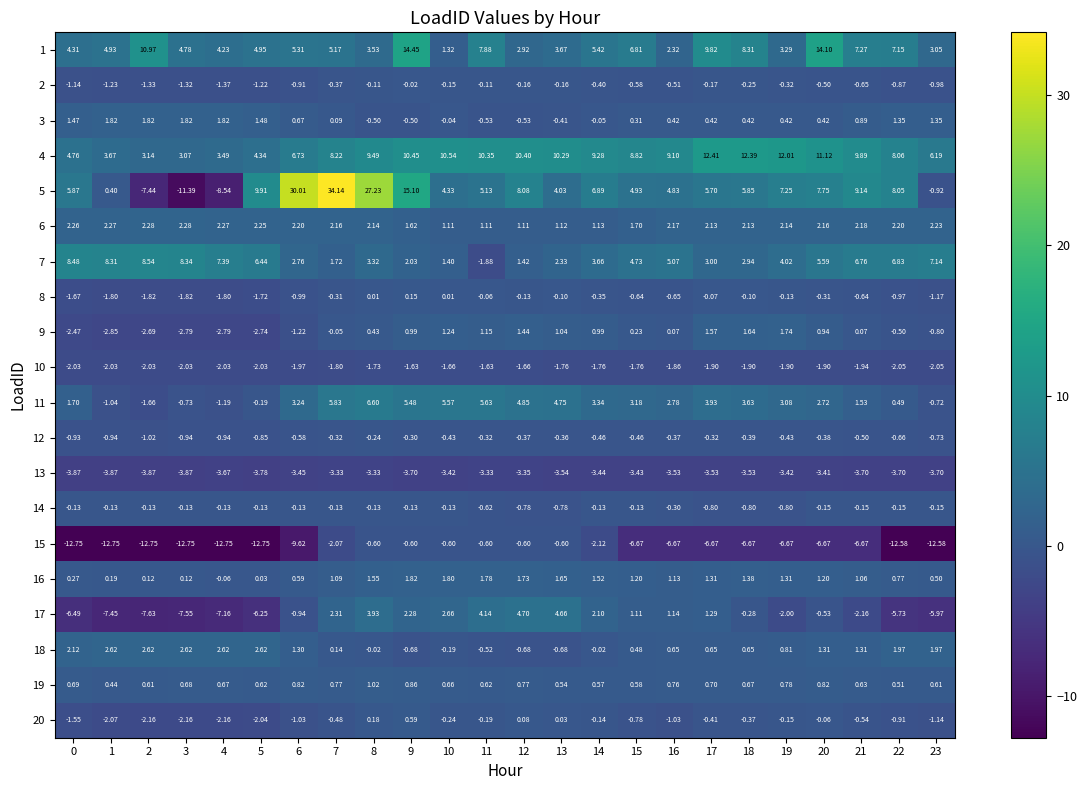

Reading right to left, list all the values displayed in this chart.

1: 23=3.0	22=7.2	21=7.3	20=14.1	19=3.3	18=8.3	17=9.8	16=2.3	15=6.8	14=5.4	13=3.7	12=2.9	11=7.9	10=1.3	9=14.4	8=3.5	7=5.2	6=5.3	5=5.0	4=4.2	3=4.8	2=11.0	1=4.9	0=4.3
2: 23=-1.0	22=-0.9	21=-0.7	20=-0.5	19=-0.3	18=-0.2	17=-0.2	16=-0.5	15=-0.6	14=-0.4	13=-0.2	12=-0.2	11=-0.1	10=-0.1	9=-0.0	8=-0.1	7=-0.4	6=-0.9	5=-1.2	4=-1.4	3=-1.3	2=-1.3	1=-1.2	0=-1.1
3: 23=1.4	22=1.4	21=0.9	20=0.4	19=0.4	18=0.4	17=0.4	16=0.4	15=0.3	14=-0.1	13=-0.4	12=-0.5	11=-0.5	10=-0.0	9=-0.5	8=-0.5	7=0.1	6=0.7	5=1.5	4=1.8	3=1.8	2=1.8	1=1.8	0=1.5
4: 23=6.2	22=8.1	21=9.9	20=11.1	19=12.0	18=12.4	17=12.4	16=9.1	15=8.8	14=9.3	13=10.3	12=10.4	11=10.3	10=10.5	9=10.4	8=9.5	7=8.2	6=6.7	5=4.3	4=3.5	3=3.1	2=3.1	1=3.7	0=4.8
5: 23=-0.9	22=8.1	21=9.1	20=7.8	19=7.2	18=5.8	17=5.7	16=4.8	15=4.9	14=6.9	13=4.0	12=8.1	11=5.1	10=4.3	9=15.1	8=27.2	7=34.1	6=30.0	5=9.9	4=-8.5	3=-11.4	2=-7.4	1=0.4	0=5.9
6: 23=2.2	22=2.2	21=2.2	20=2.2	19=2.1	18=2.1	17=2.1	16=2.2	15=1.7	14=1.1	13=1.1	12=1.1	11=1.1	10=1.1	9=1.6	8=2.1	7=2.2	6=2.2	5=2.2	4=2.3	3=2.3	2=2.3	1=2.3	0=2.3
7: 23=7.1	22=6.8	21=6.8	20=5.6	19=4.0	18=2.9	17=3.0	16=5.1	15=4.7	14=3.7	13=2.3	12=1.4	11=-1.9	10=1.4	9=2.0	8=3.3	7=1.7	6=2.8	5=6.4	4=7.4	3=8.3	2=8.5	1=8.3	0=8.5
8: 23=-1.2	22=-1.0	21=-0.6	20=-0.3	19=-0.1	18=-0.1	17=-0.1	16=-0.7	15=-0.6	14=-0.3	13=-0.1	12=-0.1	11=-0.1	10=0.0	9=0.1	8=0.0	7=-0.3	6=-1.0	5=-1.7	4=-1.8	3=-1.8	2=-1.8	1=-1.8	0=-1.7
9: 23=-0.8	22=-0.5	21=0.1	20=0.9	19=1.7	18=1.6	17=1.6	16=0.1	15=0.2	14=1.0	13=1.0	12=1.4	11=1.1	10=1.2	9=1.0	8=0.4	7=-0.1	6=-1.2	5=-2.7	4=-2.8	3=-2.8	2=-2.7	1=-2.9	0=-2.5
10: 23=-2.0	22=-2.0	21=-1.9	20=-1.9	19=-1.9	18=-1.9	17=-1.9	16=-1.9	15=-1.8	14=-1.8	13=-1.8	12=-1.7	11=-1.6	10=-1.7	9=-1.6	8=-1.7	7=-1.8	6=-2.0	5=-2.0	4=-2.0	3=-2.0	2=-2.0	1=-2.0	0=-2.0
11: 23=-0.7	22=0.5	21=1.5	20=2.7	19=3.1	18=3.6	17=3.9	16=2.8	15=3.2	14=3.3	13=4.8	12=4.8	11=5.6	10=5.6	9=5.5	8=6.6	7=5.8	6=3.2	5=-0.2	4=-1.2	3=-0.7	2=-1.7	1=-1.0	0=1.7
12: 23=-0.7	22=-0.7	21=-0.5	20=-0.4	19=-0.4	18=-0.4	17=-0.3	16=-0.4	15=-0.5	14=-0.5	13=-0.4	12=-0.4	11=-0.3	10=-0.4	9=-0.3	8=-0.2	7=-0.3	6=-0.6	5=-0.8	4=-0.9	3=-0.9	2=-1.0	1=-0.9	0=-0.9
13: 23=-3.7	22=-3.7	21=-3.7	20=-3.4	19=-3.4	18=-3.5	17=-3.5	16=-3.5	15=-3.4	14=-3.4	13=-3.5	12=-3.4	11=-3.3	10=-3.4	9=-3.7	8=-3.3	7=-3.3	6=-3.5	5=-3.8	4=-3.7	3=-3.9	2=-3.9	1=-3.9	0=-3.9
14: 23=-0.1	22=-0.1	21=-0.1	20=-0.1	19=-0.8	18=-0.8	17=-0.8	16=-0.3	15=-0.1	14=-0.1	13=-0.8	12=-0.8	11=-0.6	10=-0.1	9=-0.1	8=-0.1	7=-0.1	6=-0.1	5=-0.1	4=-0.1	3=-0.1	2=-0.1	1=-0.1	0=-0.1
15: 23=-12.6	22=-12.6	21=-6.7	20=-6.7	19=-6.7	18=-6.7	17=-6.7	16=-6.7	15=-6.7	14=-2.1	13=-0.6	12=-0.6	11=-0.6	10=-0.6	9=-0.6	8=-0.6	7=-2.1	6=-9.6	5=-12.8	4=-12.8	3=-12.8	2=-12.8	1=-12.8	0=-12.8
16: 23=0.5	22=0.8	21=1.1	20=1.2	19=1.3	18=1.4	17=1.3	16=1.1	15=1.2	14=1.5	13=1.6	12=1.7	11=1.8	10=1.8	9=1.8	8=1.6	7=1.1	6=0.6	5=0.0	4=-0.1	3=0.1	2=0.1	1=0.2	0=0.3
17: 23=-6.0	22=-5.7	21=-2.2	20=-0.5	19=-2.0	18=-0.3	17=1.3	16=1.1	15=1.1	14=2.1	13=4.7	12=4.7	11=4.1	10=2.7	9=2.3	8=3.9	7=2.3	6=-0.9	5=-6.2	4=-7.2	3=-7.5	2=-7.6	1=-7.5	0=-6.5
18: 23=2.0	22=2.0	21=1.3	20=1.3	19=0.8	18=0.7	17=0.7	16=0.7	15=0.5	14=-0.0	13=-0.7	12=-0.7	11=-0.5	10=-0.2	9=-0.7	8=-0.0	7=0.1	6=1.3	5=2.6	4=2.6	3=2.6	2=2.6	1=2.6	0=2.1
19: 23=0.6	22=0.5	21=0.6	20=0.8	19=0.8	18=0.7	17=0.7	16=0.8	15=0.6	14=0.6	13=0.5	12=0.8	11=0.6	10=0.7	9=0.9	8=1.0	7=0.8	6=0.8	5=0.6	4=0.7	3=0.7	2=0.6	1=0.4	0=0.7
20: 23=-1.1	22=-0.9	21=-0.5	20=-0.1	19=-0.1	18=-0.4	17=-0.4	16=-1.0	15=-0.8	14=-0.1	13=0.0	12=0.1	11=-0.2	10=-0.2	9=0.6	8=0.2	7=-0.5	6=-1.0	5=-2.0	4=-2.2	3=-2.2	2=-2.2	1=-2.1	0=-1.6